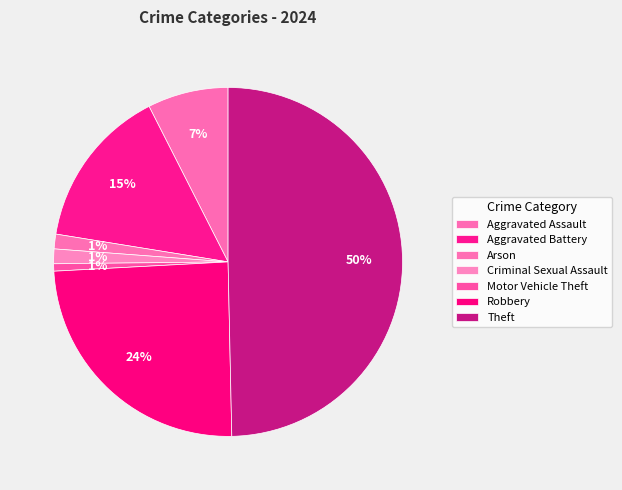

Does Motor Vehicle Theft account for over 50% of the chart?

No